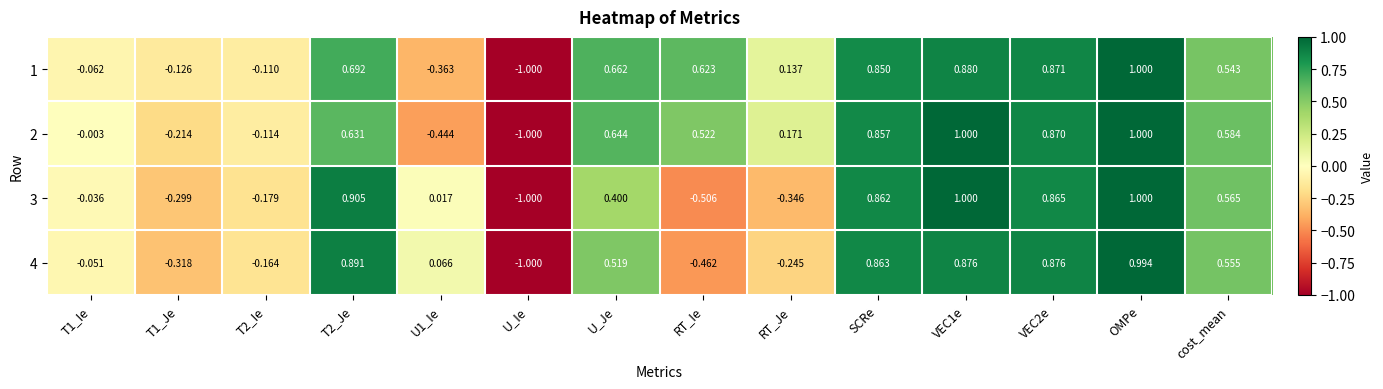

Which category has the lowest value in the 1 series?

U_Ie